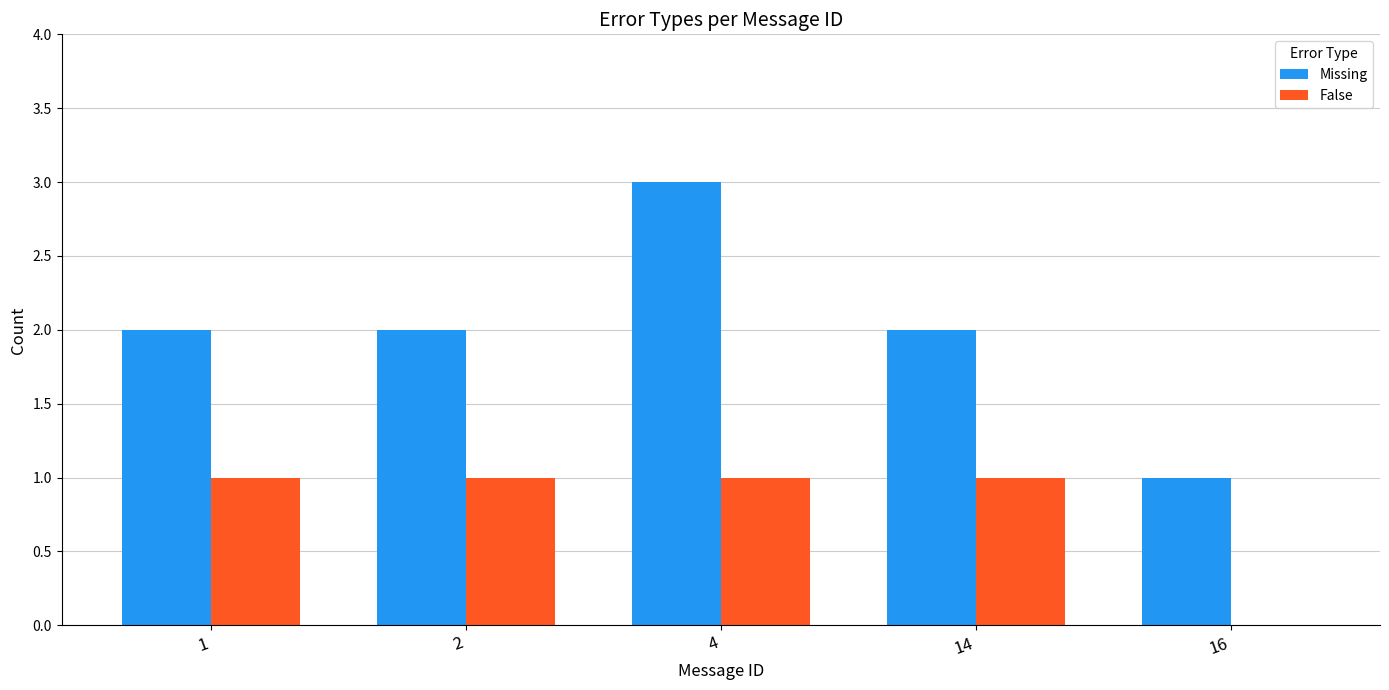

How many data points does each series have?

5